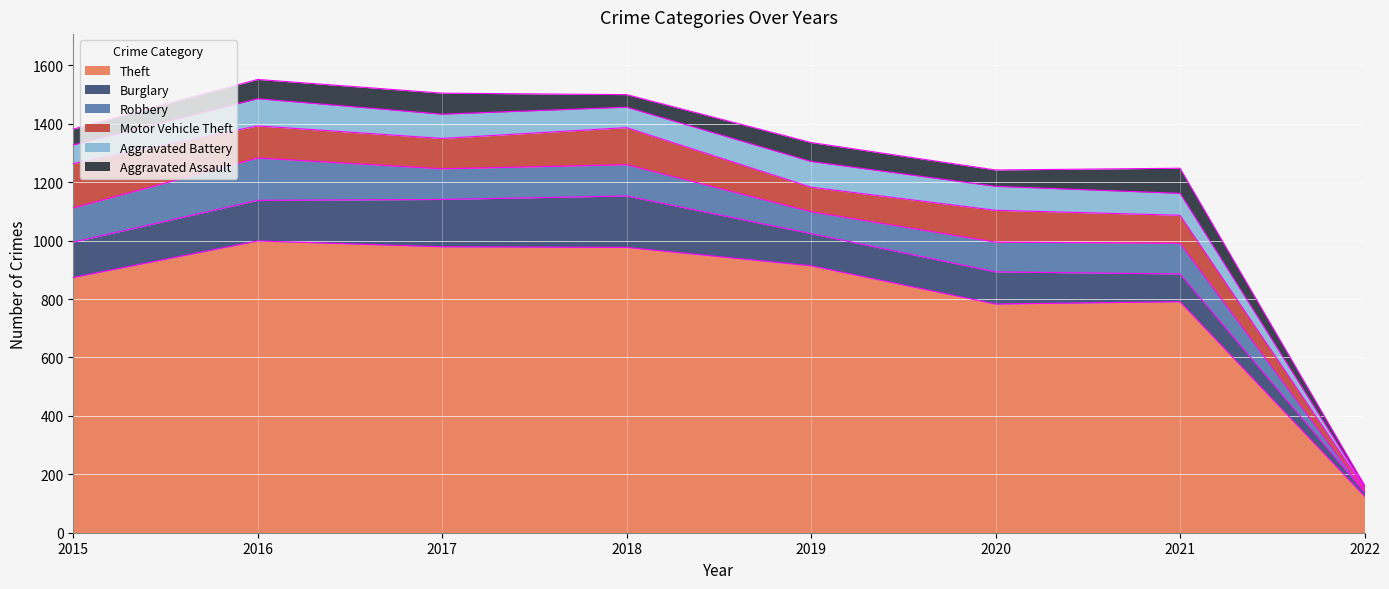

What are all the series names shown in the legend?

Theft, Burglary, Robbery, Motor Vehicle Theft, Aggravated Battery, Aggravated Assault